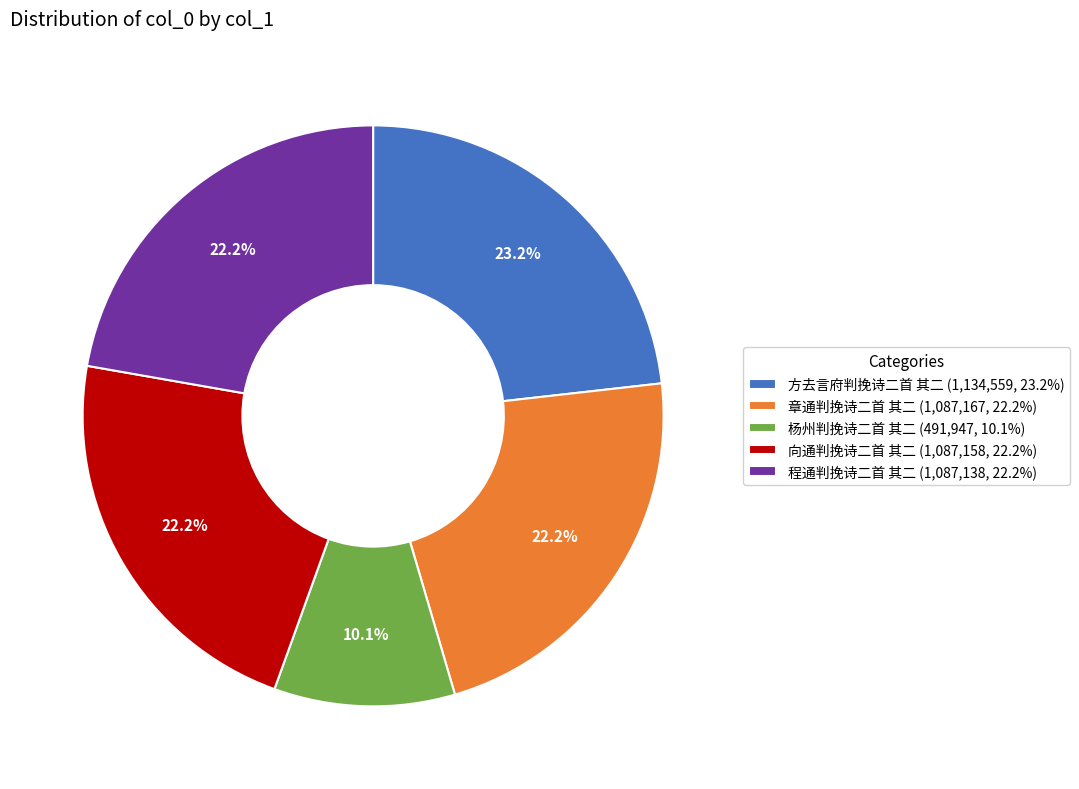

How much of the chart is everything except 杨州判挽诗二首 其二?

89.9%